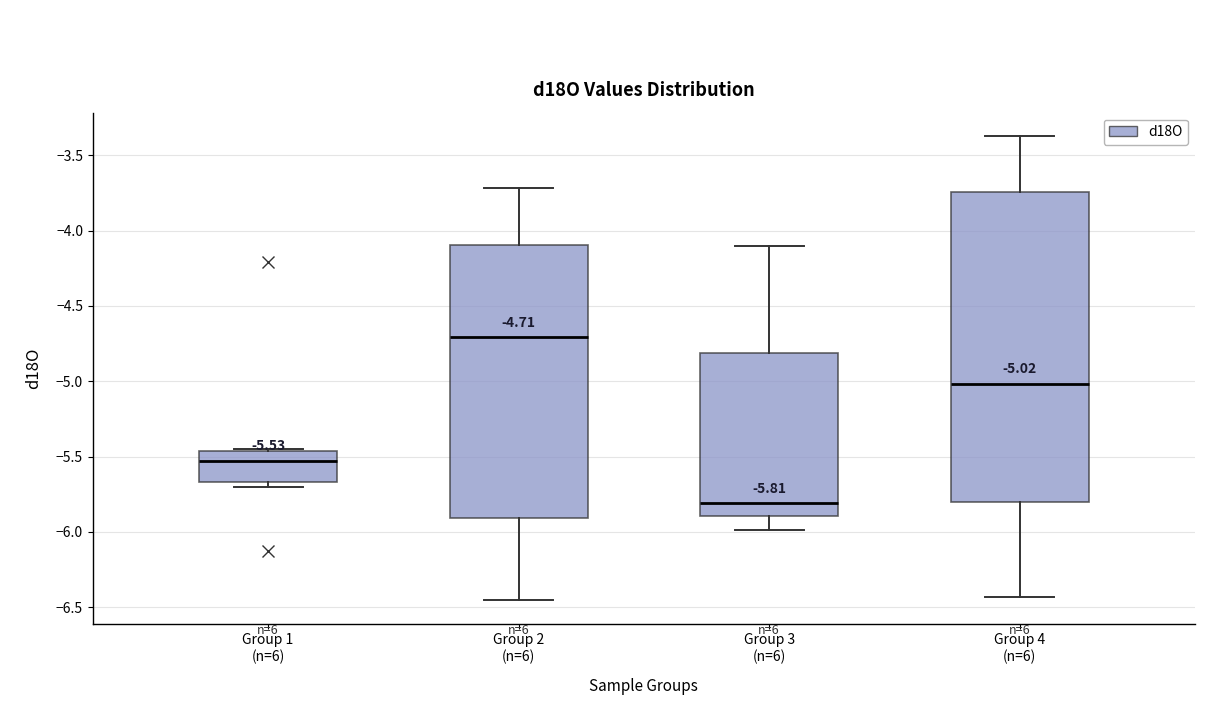

Which box has the highest median line?

Group 2 (n=6)